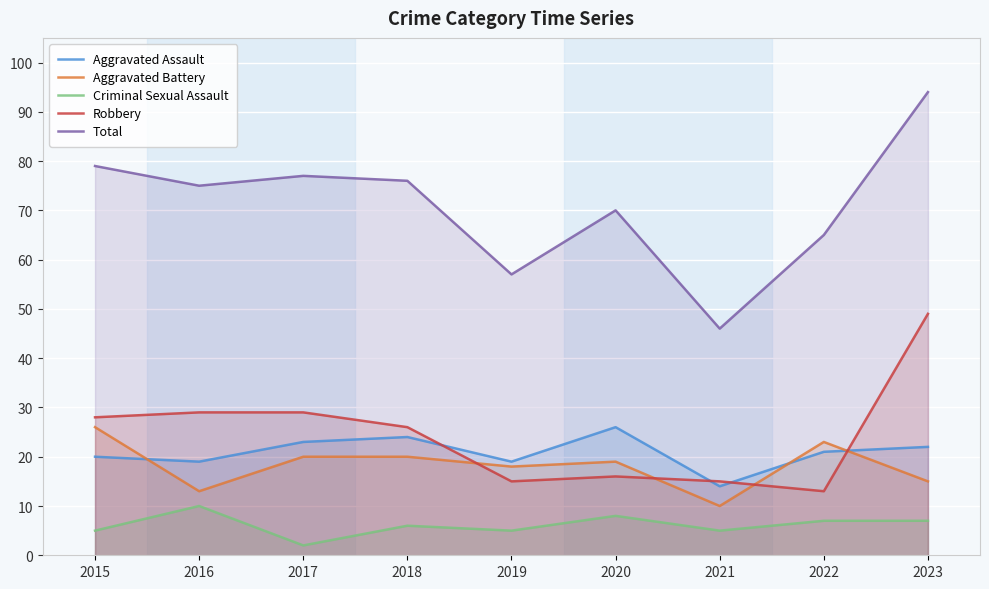

Reading right to left, what are all the values shown in this chart?

Aggravated Assault: 22	21	14	26	19	24	23	19	20
Aggravated Battery: 15	23	10	19	18	20	20	13	26
Criminal Sexual Assault: 7	7	5	8	5	6	2	10	5
Robbery: 49	13	15	16	15	26	29	29	28
Total: 94	65	46	70	57	76	77	75	79